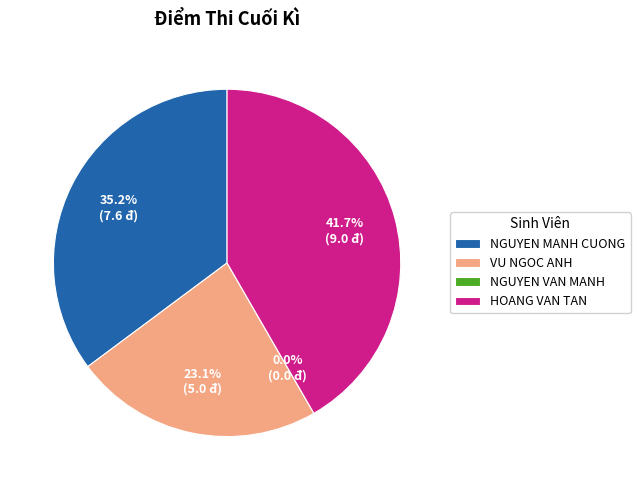

Combined, what portion of the pie is NGUYEN MANH CUONG and HOANG VAN TAN?

76.9%